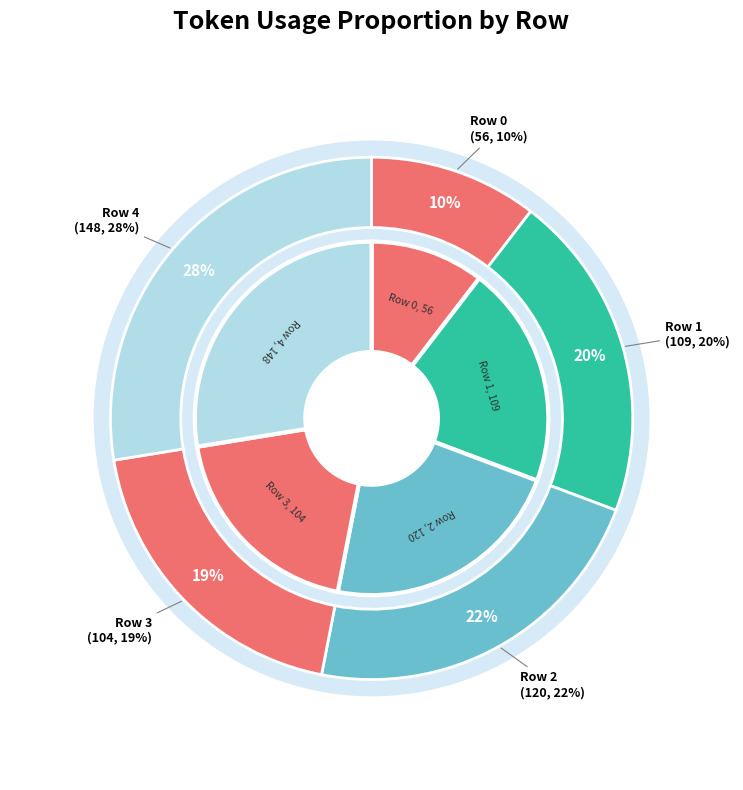

Does any single category account for the majority?

No